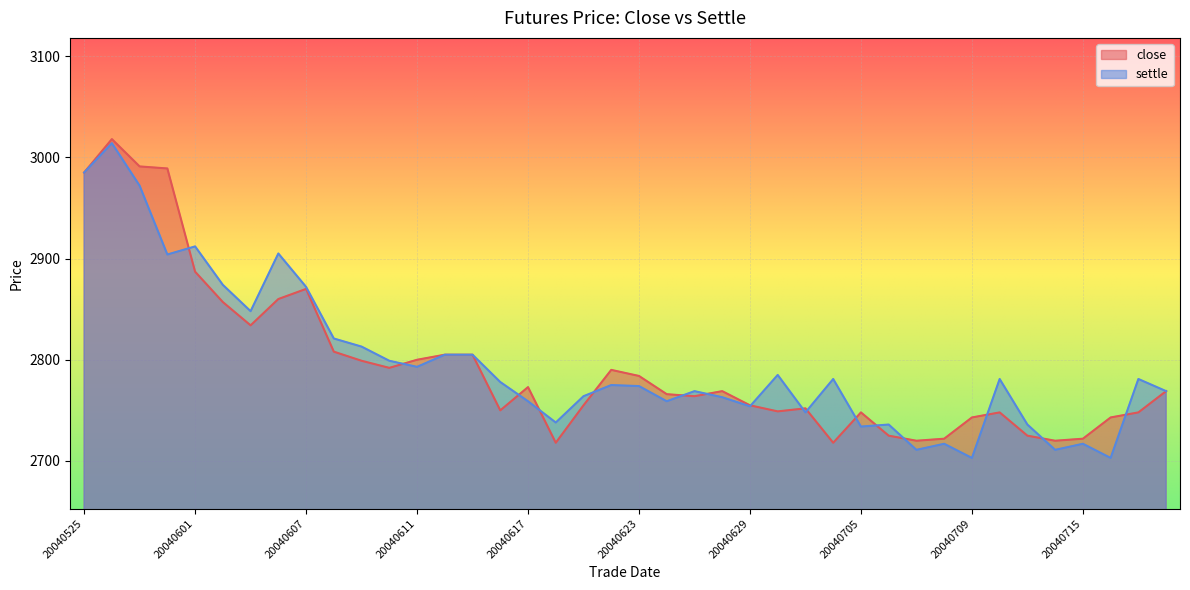

At which label is settle closest to 2858?

20040603